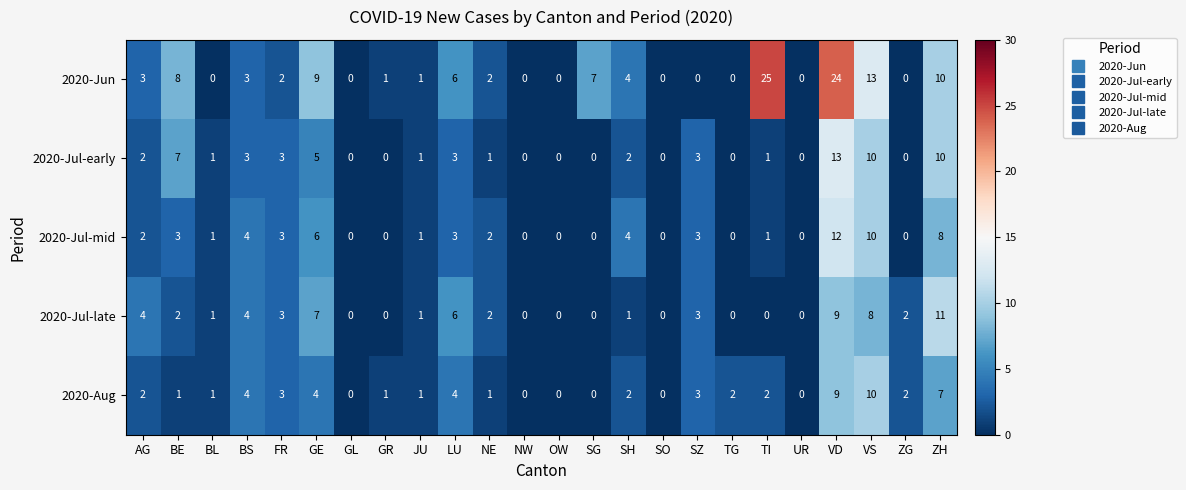

True or false: 2020-Jul-mid has a value of 2 at AG.

True